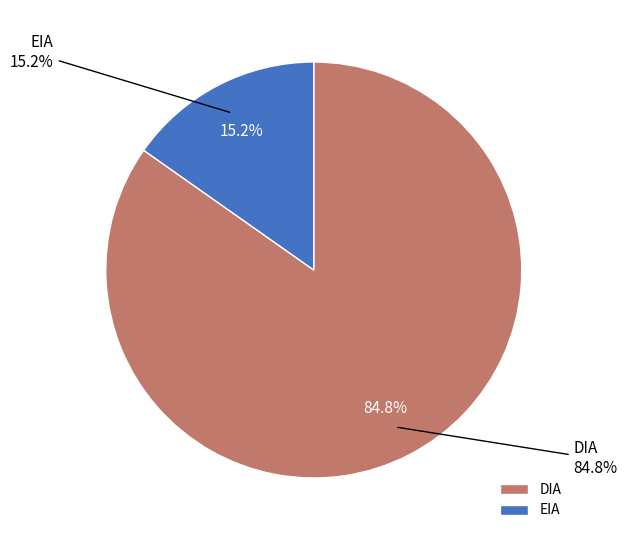

To the nearest percent, what portion does DIA represent?

85%